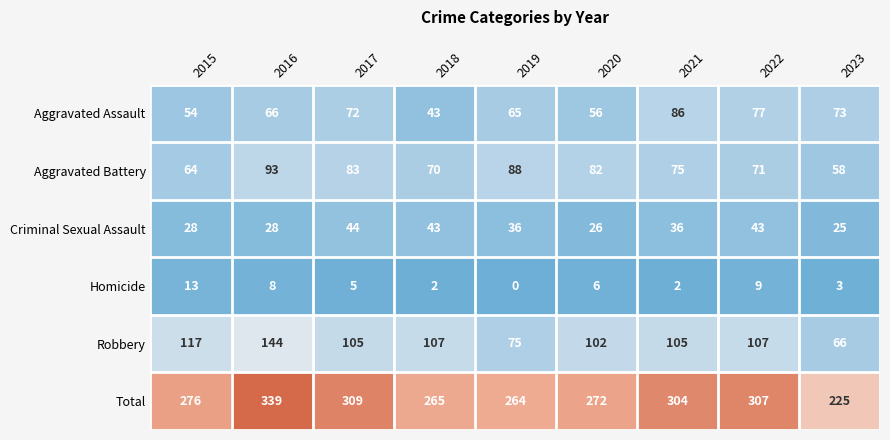

Rank the series by their maximum value, from highest to lowest.

Total, Robbery, Aggravated Battery, Aggravated Assault, Criminal Sexual Assault, Homicide